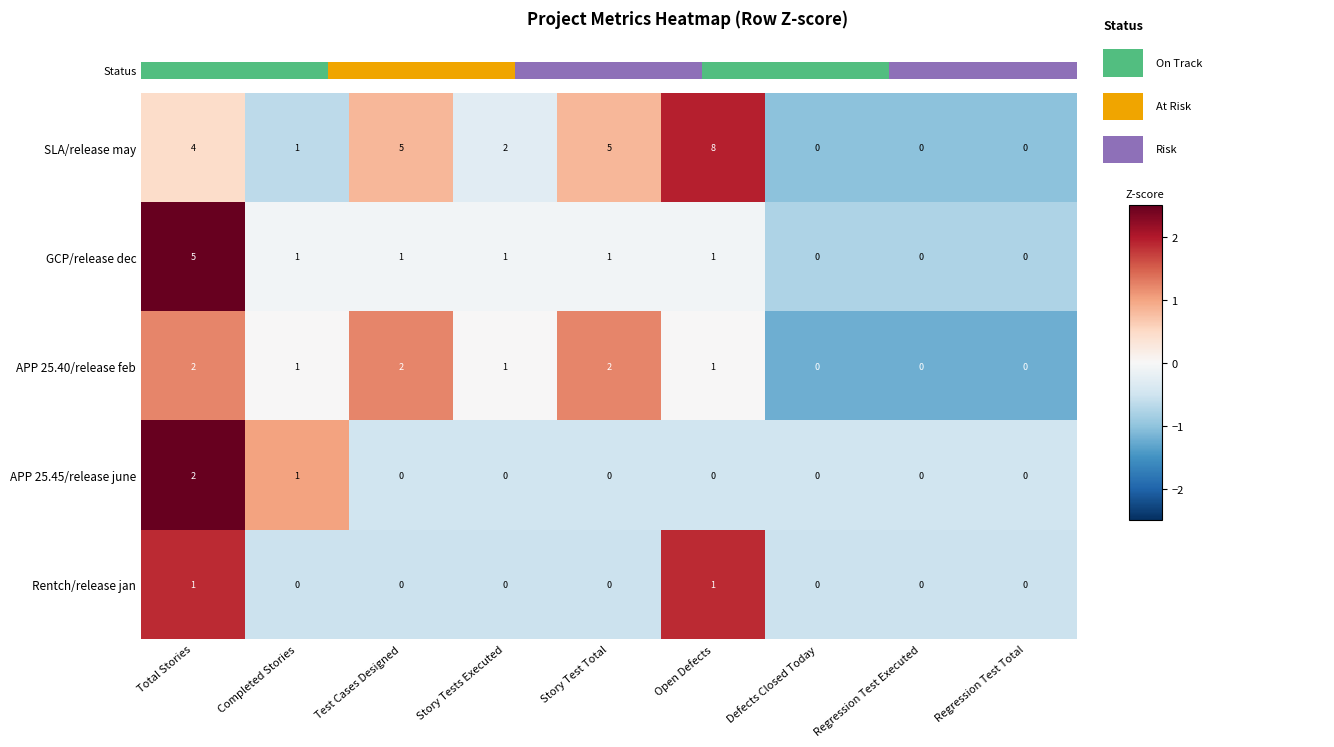

The APP 25.45/release june series shows 1 at Test Cases Designed. True or false?

False